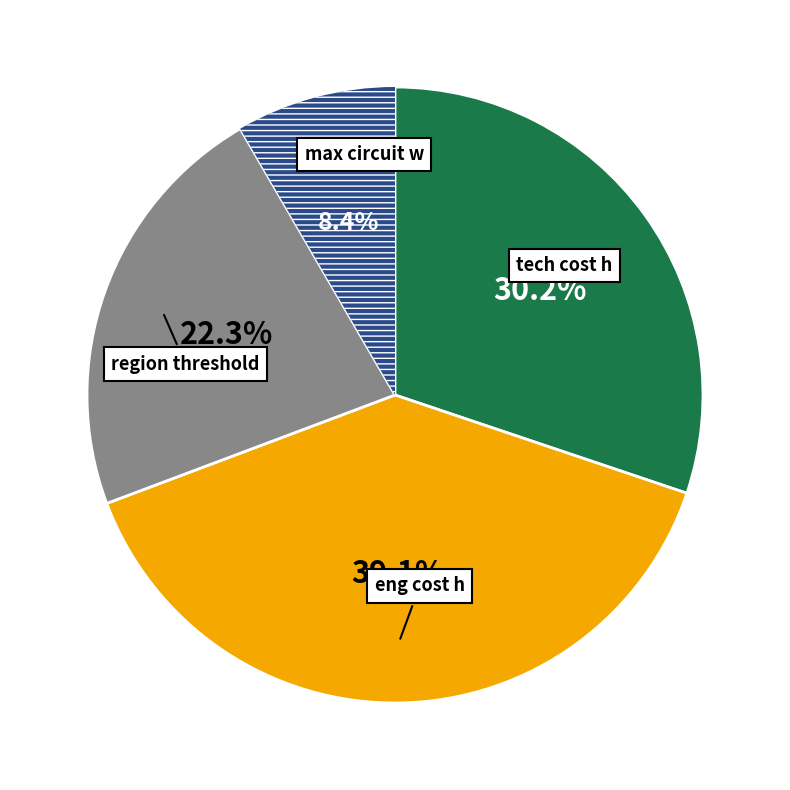

Does any single category account for the majority?

No